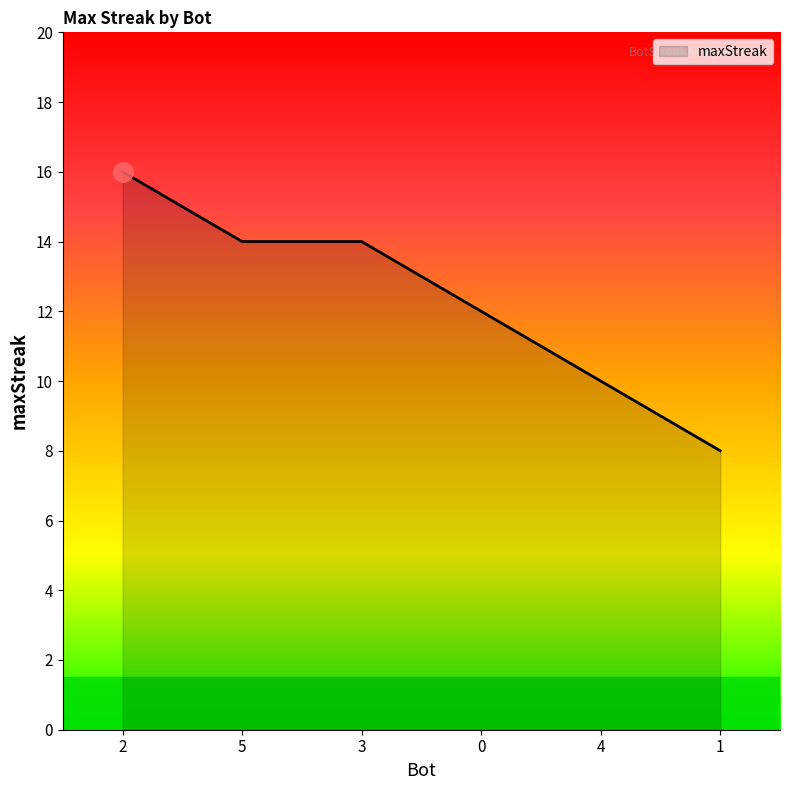

True or false: the data shows 14 at 3.

True